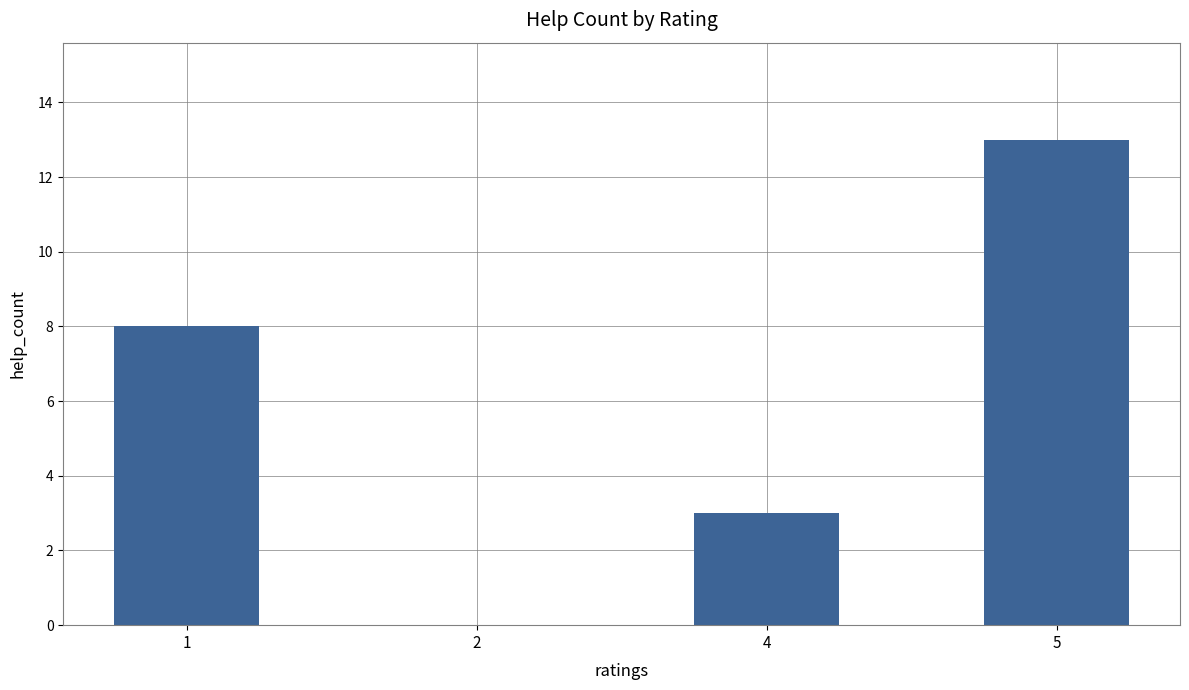

Reading left to right, transcribe all the data shown in this chart.

8	0	3	13